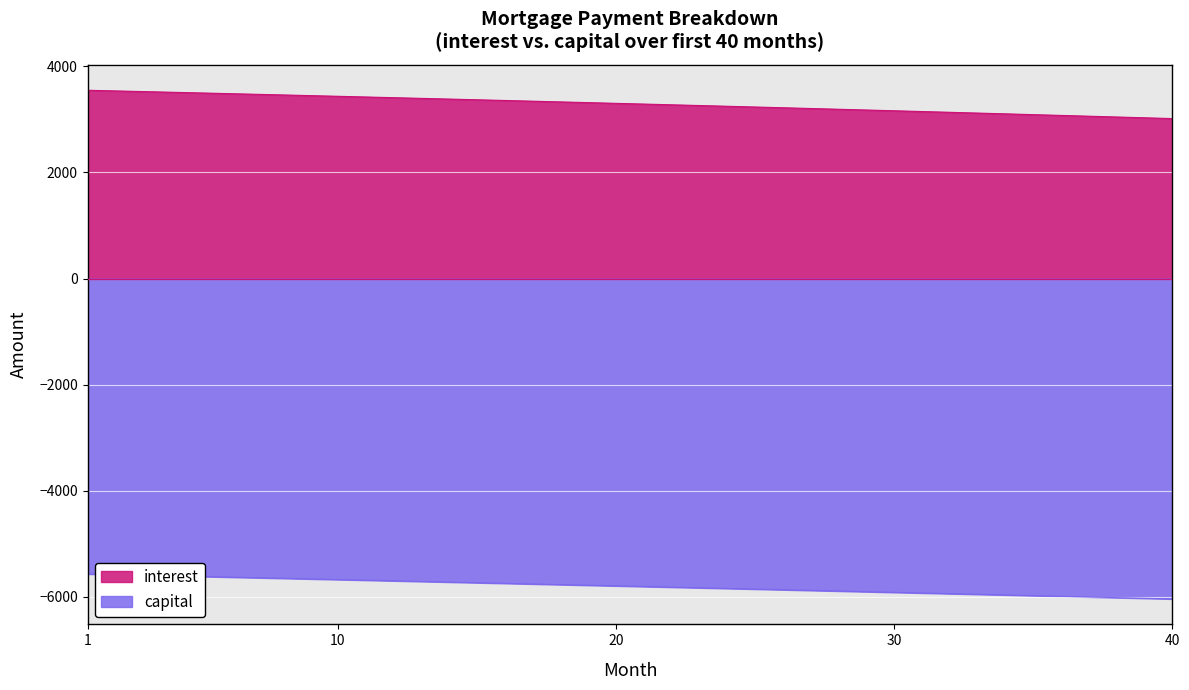

List the series in order of their overall mean, highest first.

interest, capital